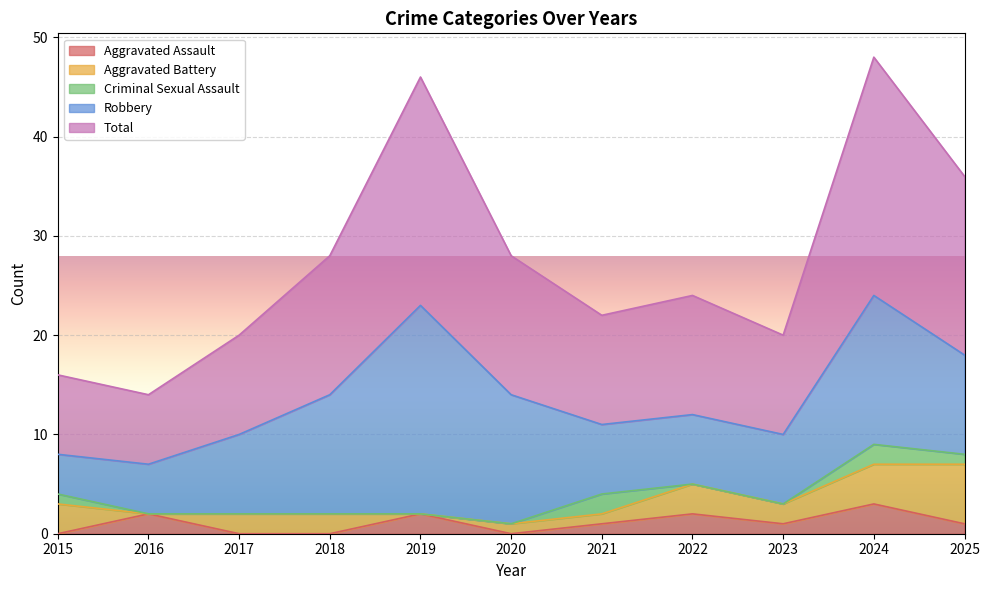

The Aggravated Assault series shows 2 at 2017. True or false?

False